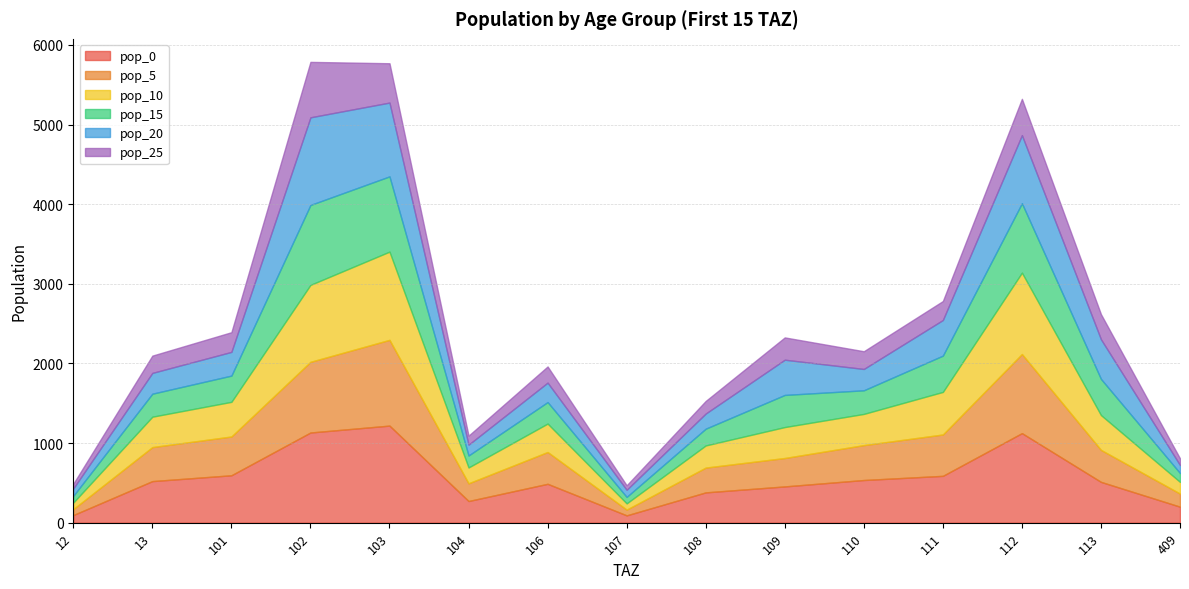

What is the minimum value for pop_15?

81.4